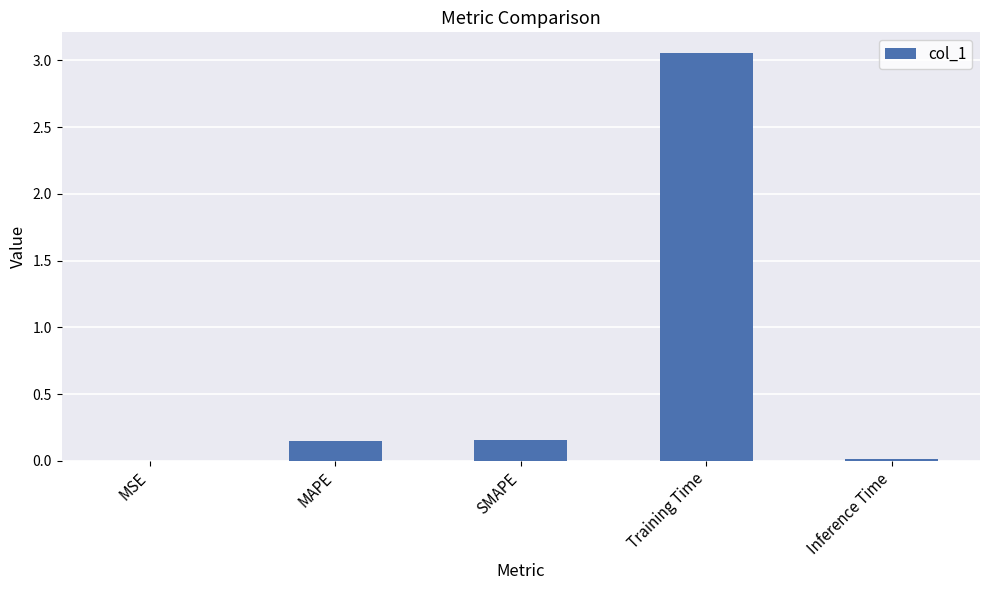

The chart shows a value of 0.0 at Inference Time. True or false?

True